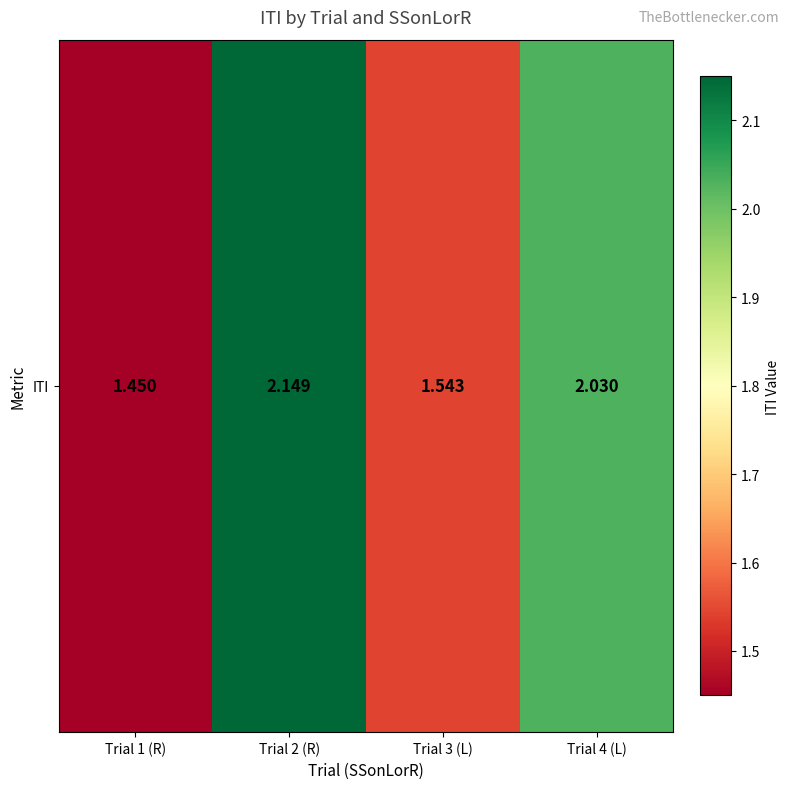

The value at Trial 3 (L) is 0.7. True or false?

False